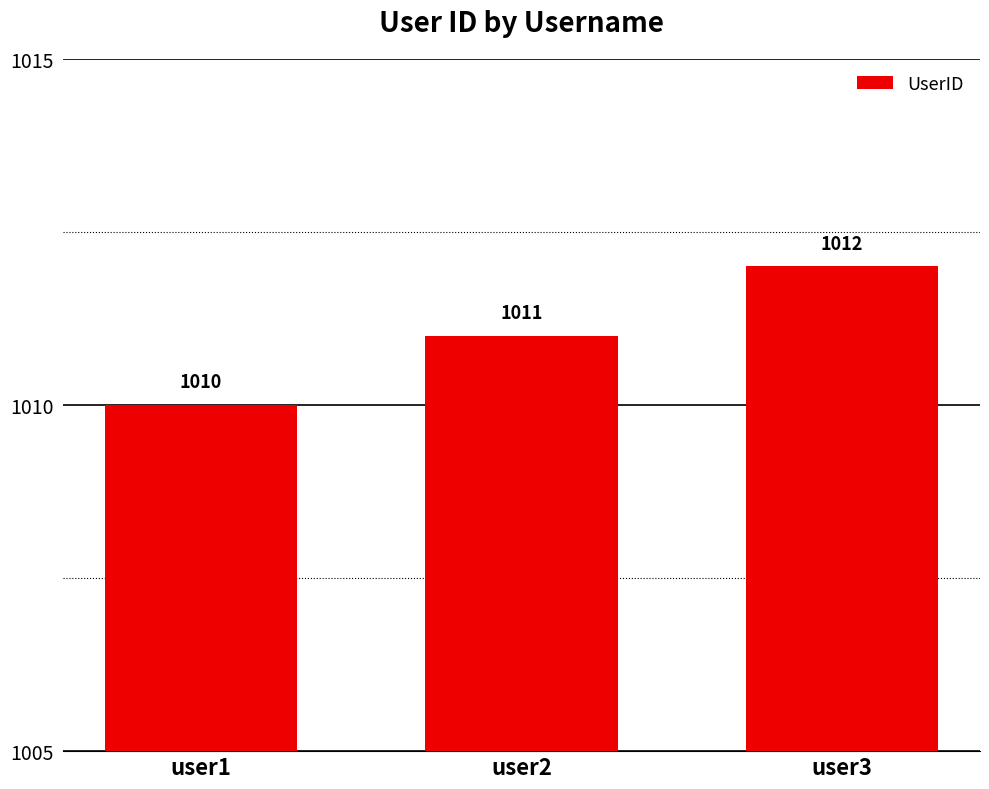

How many values are between 1010 and 1012?

3